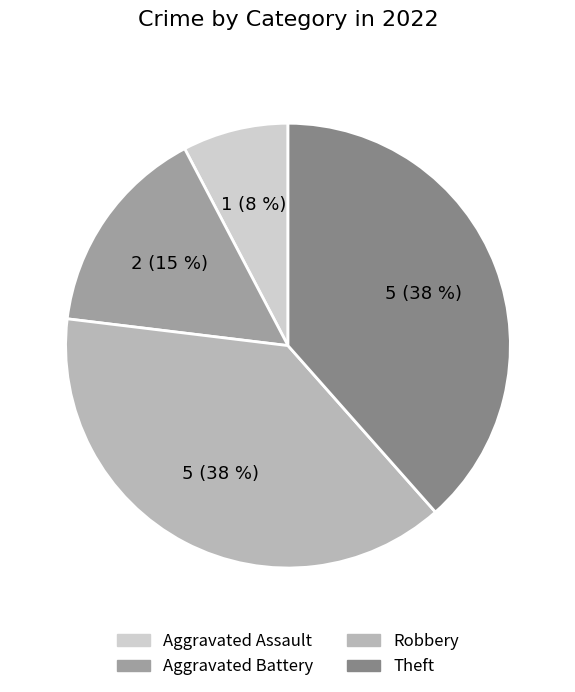

Is it true that Theft is 38% of the pie?

True